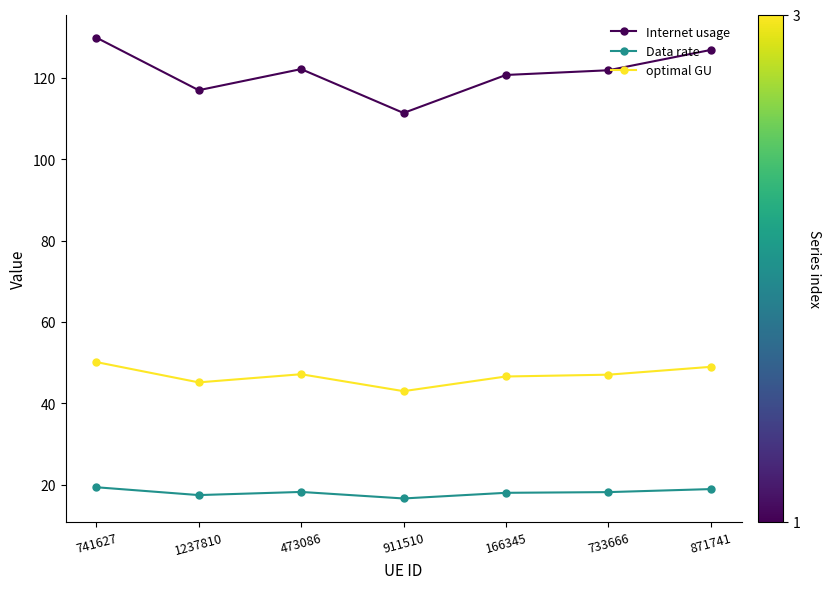

What is the difference between the maximum and minimum values in the Data rate series?

2.8